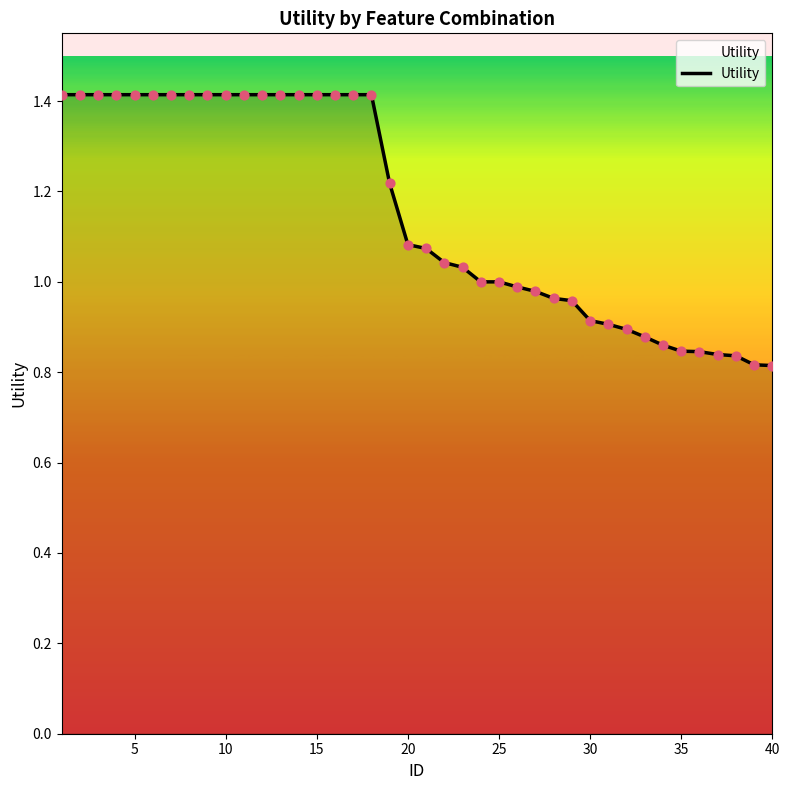

What is the maximum value shown in the chart?

1.4